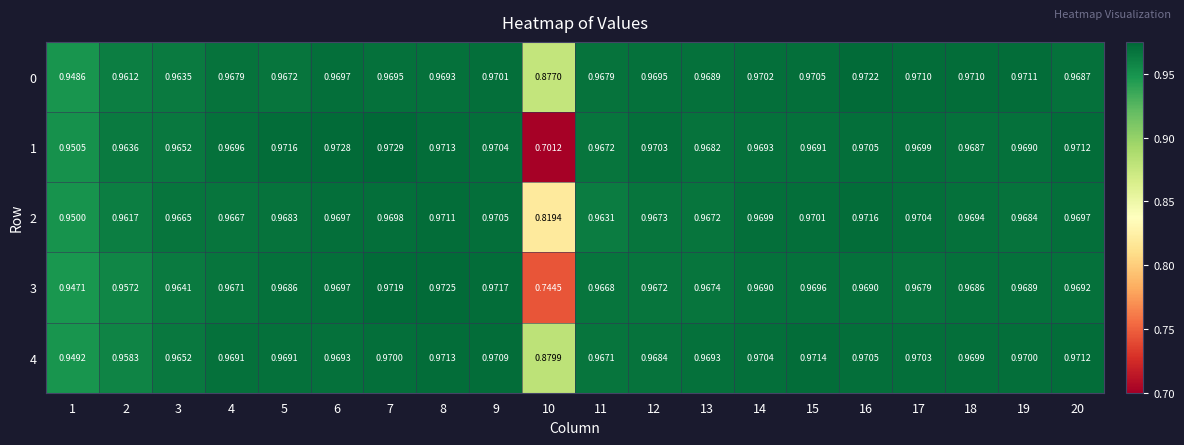

Count the number of categories in the chart.

20